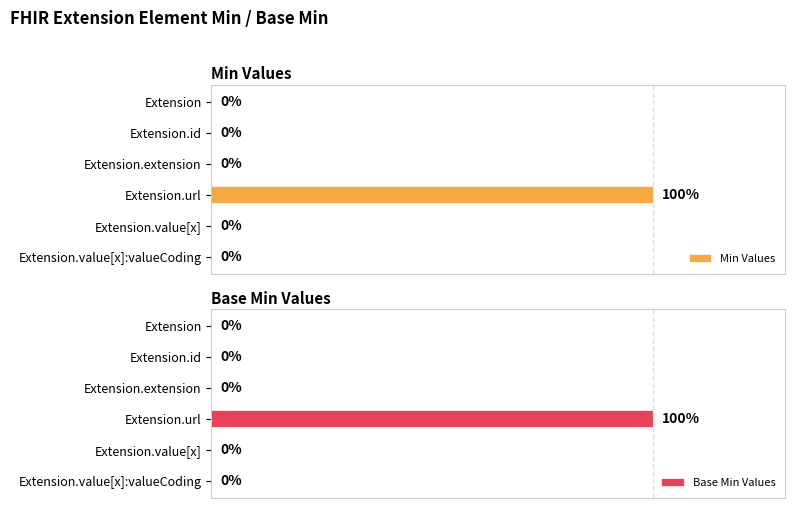

At which label does Min Values reach its peak?

Extension.url